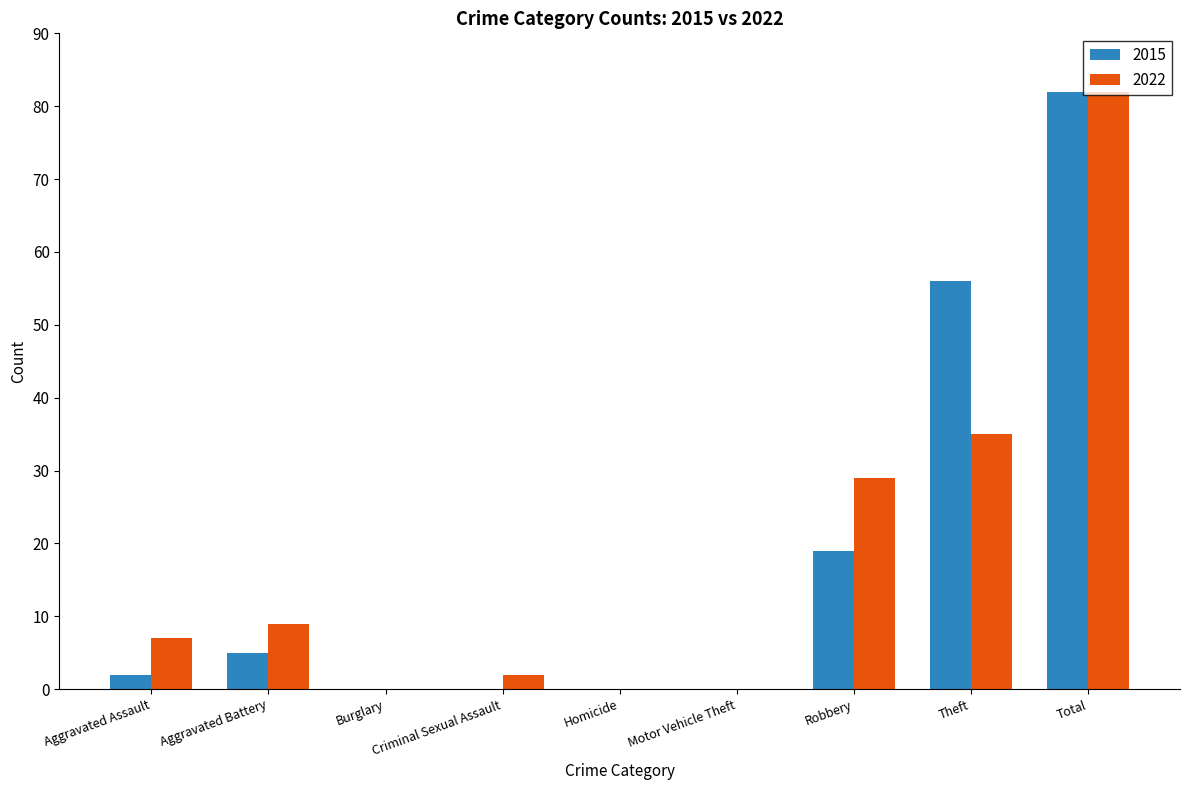

Are the bars horizontal?

No